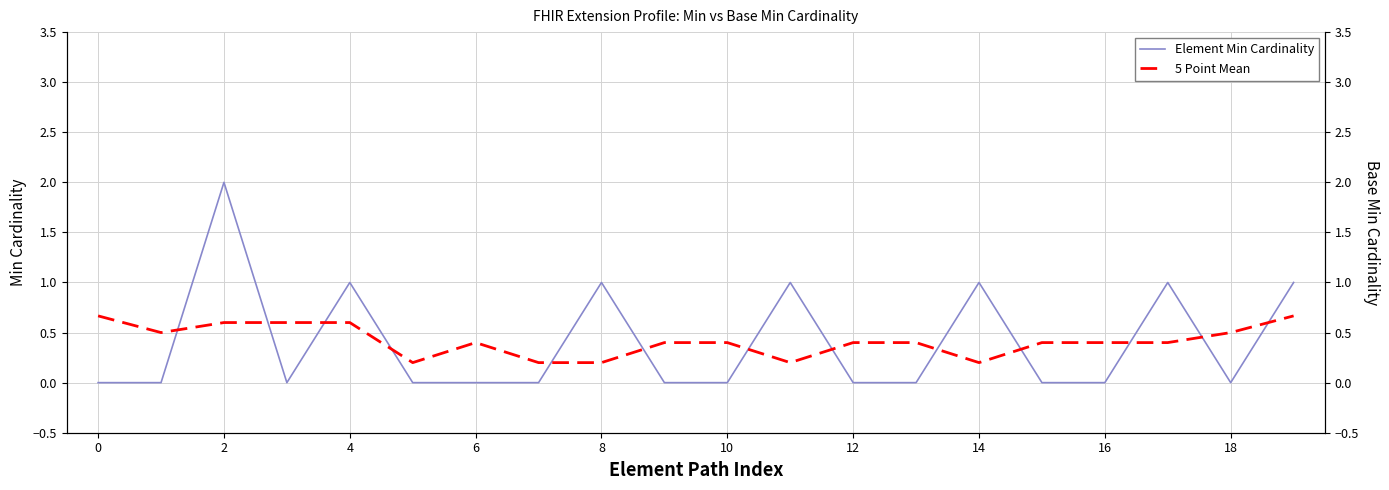

True or false: Element Min Cardinality has a value of 1 at 14.

True